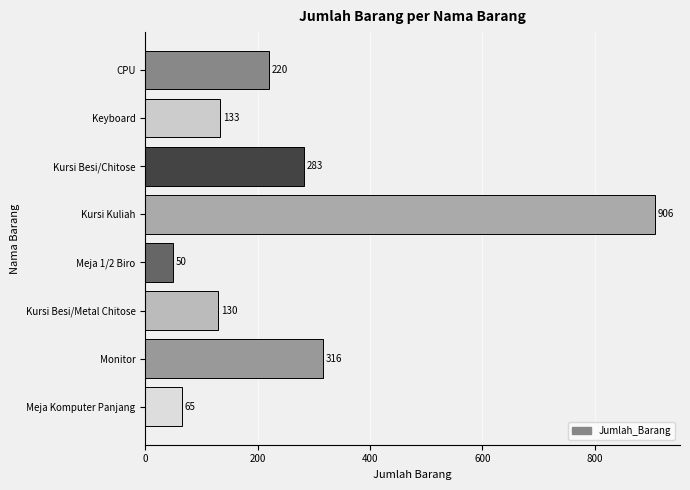

How many data points does each series have?

8